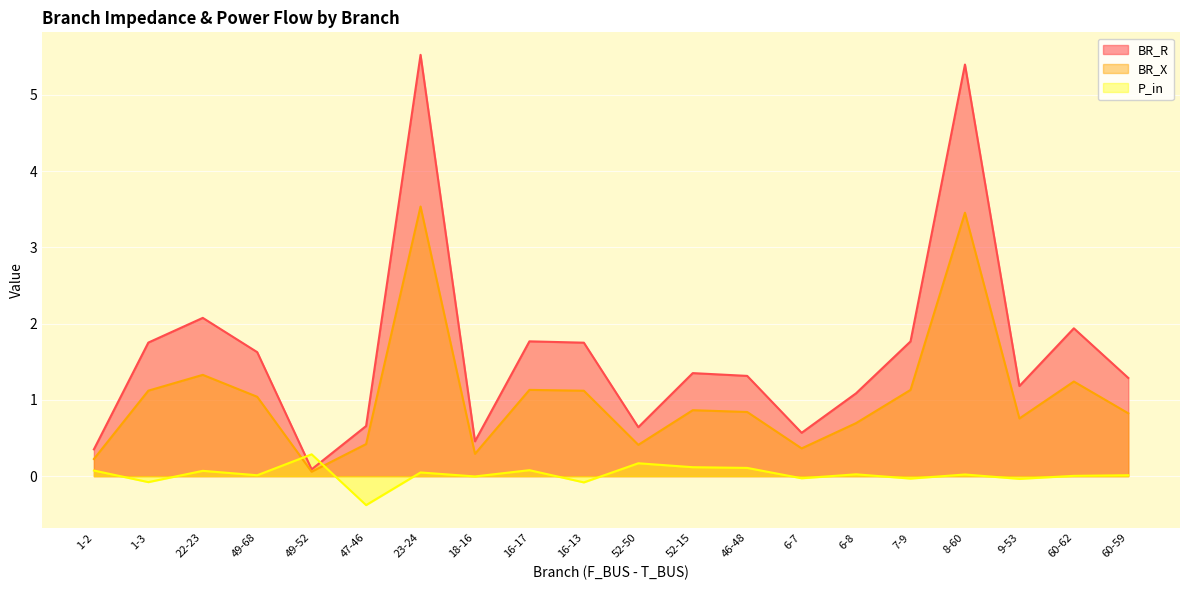

What is the label of the 10th point from the left?

16-13